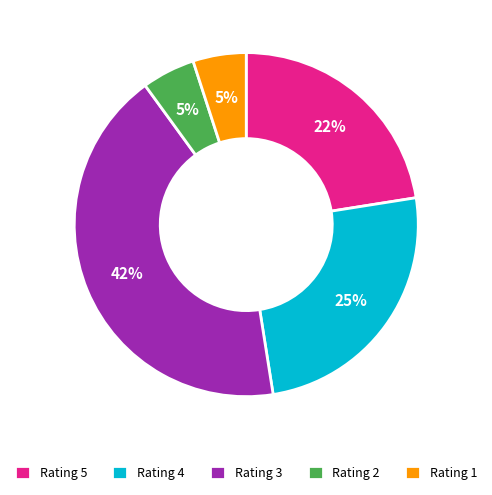

Does any single category account for the majority?

No